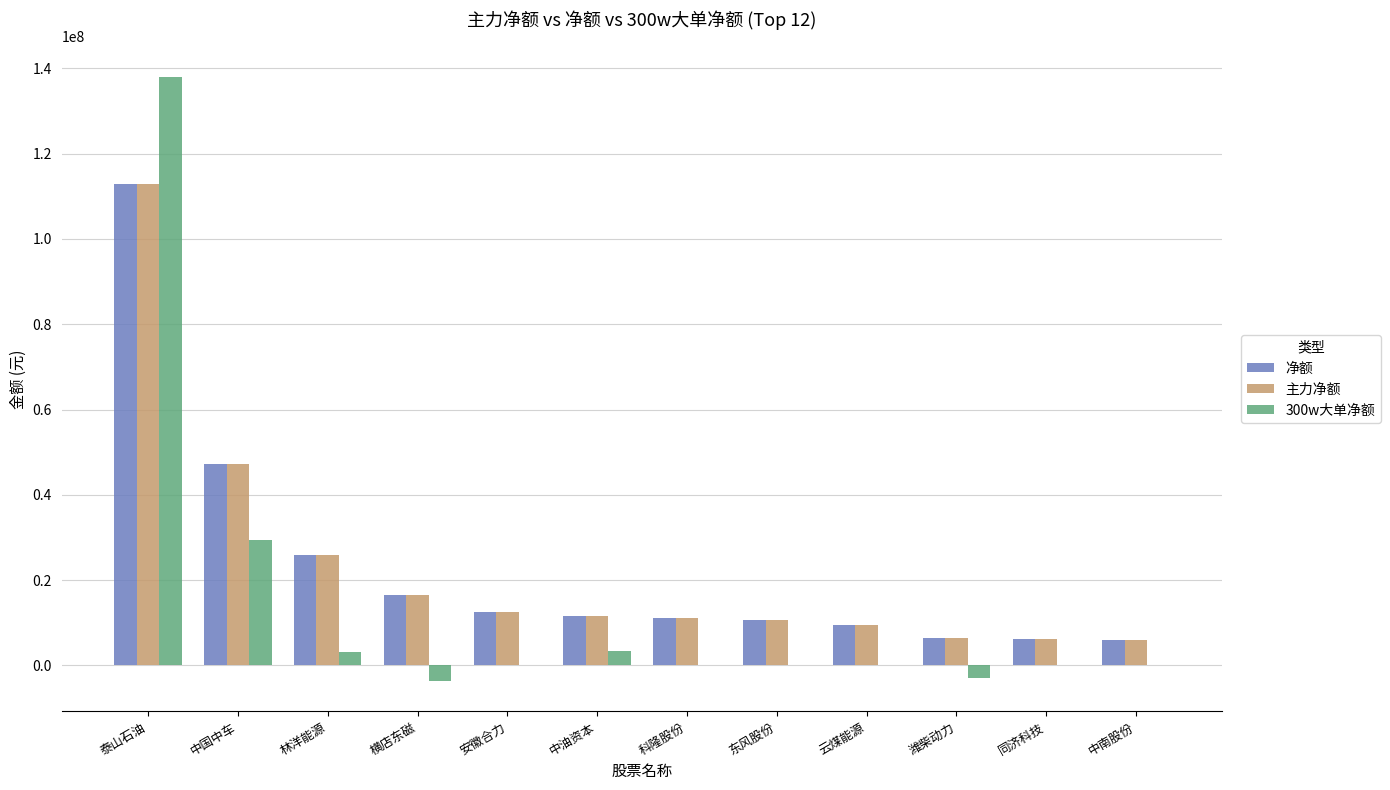

Are the bars horizontal?

No